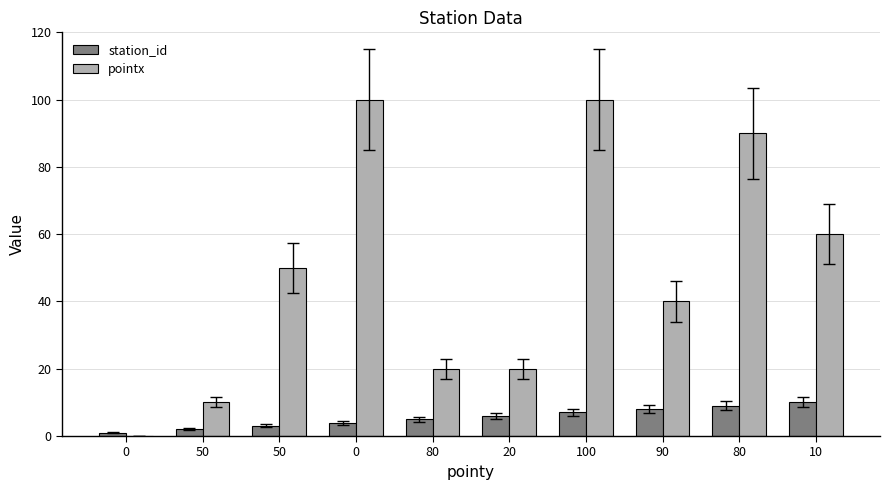

True or false: station_id has a value of 8 at 80.

False